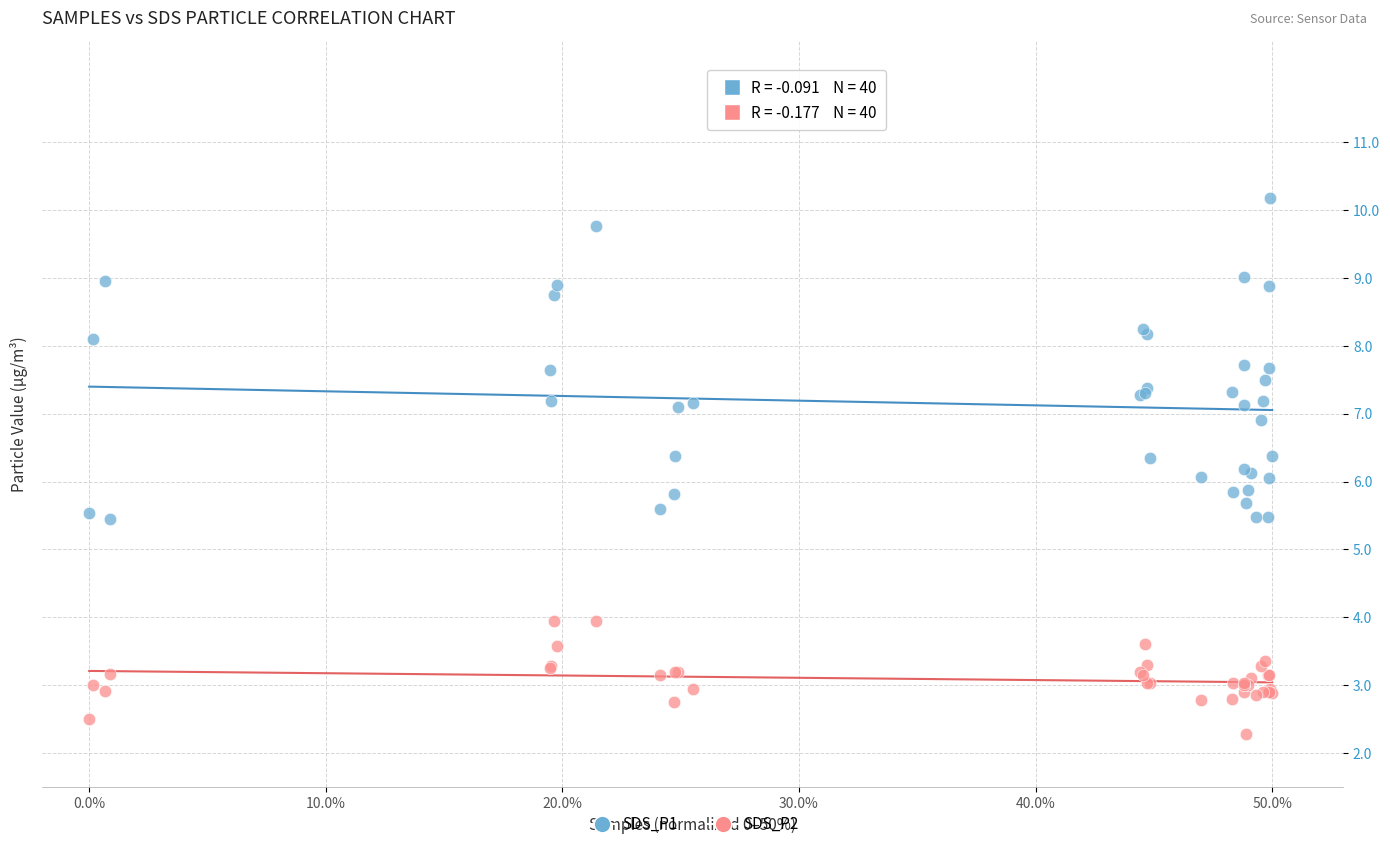

Which series has the widest spread of Y values?

SDS_P1